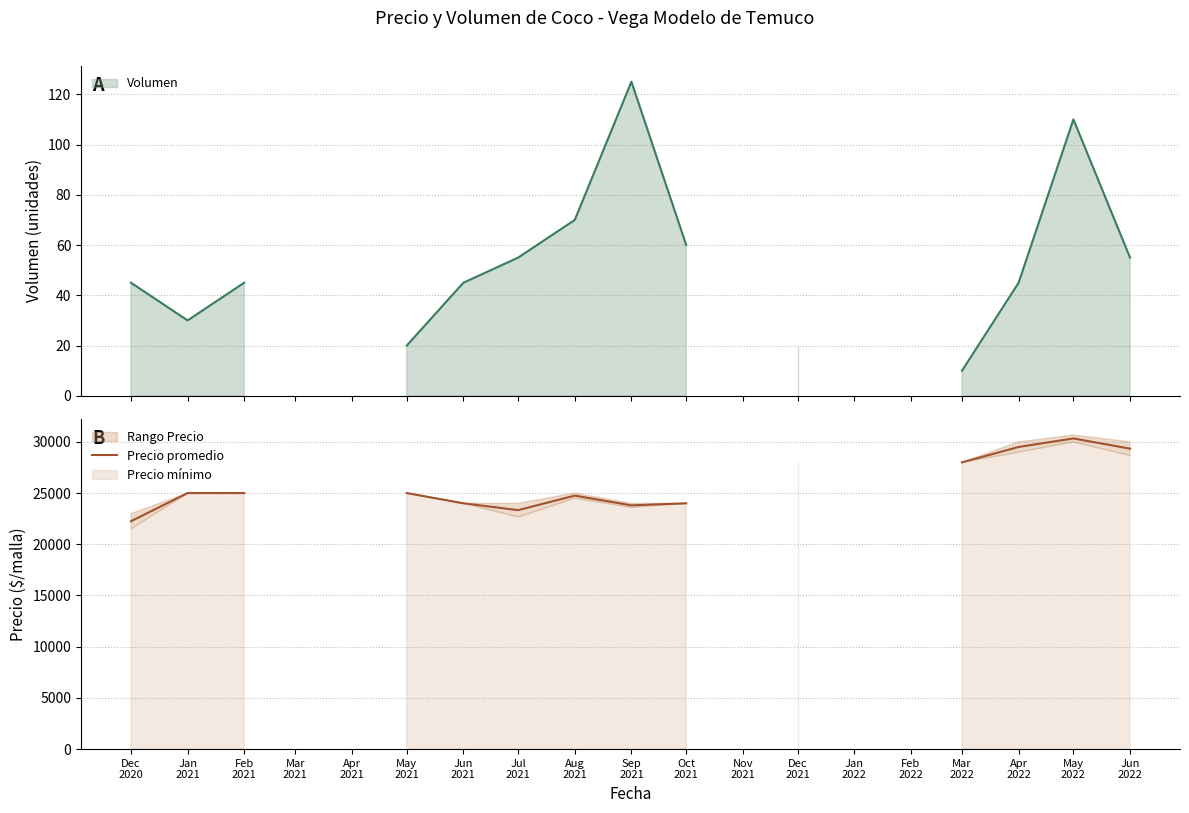

Approximately how many times larger is the value at Mar
2022 compared to May
2021?

1.1